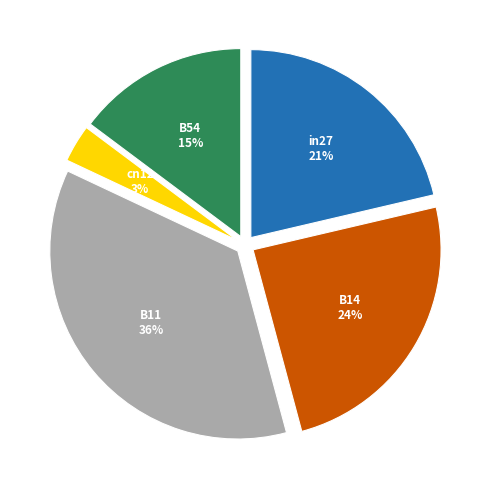

To the nearest percent, what is the difference between the largest and smallest slice percentages?

33%